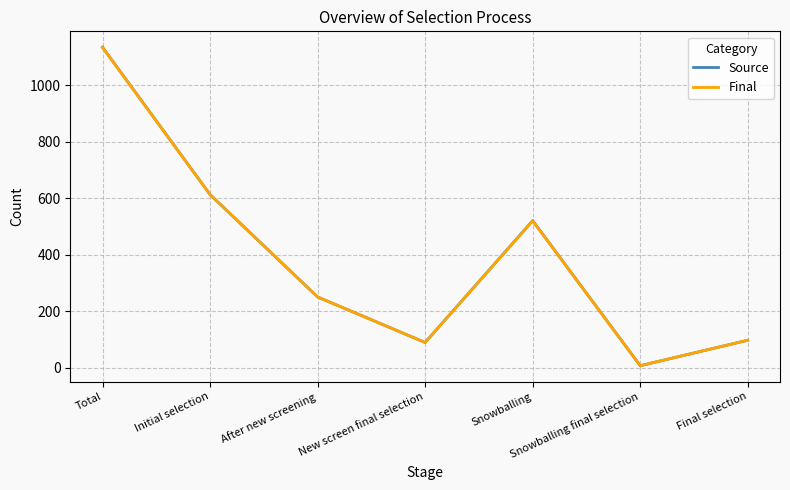

Which series changed the most between After new screening and Snowballing?

Source